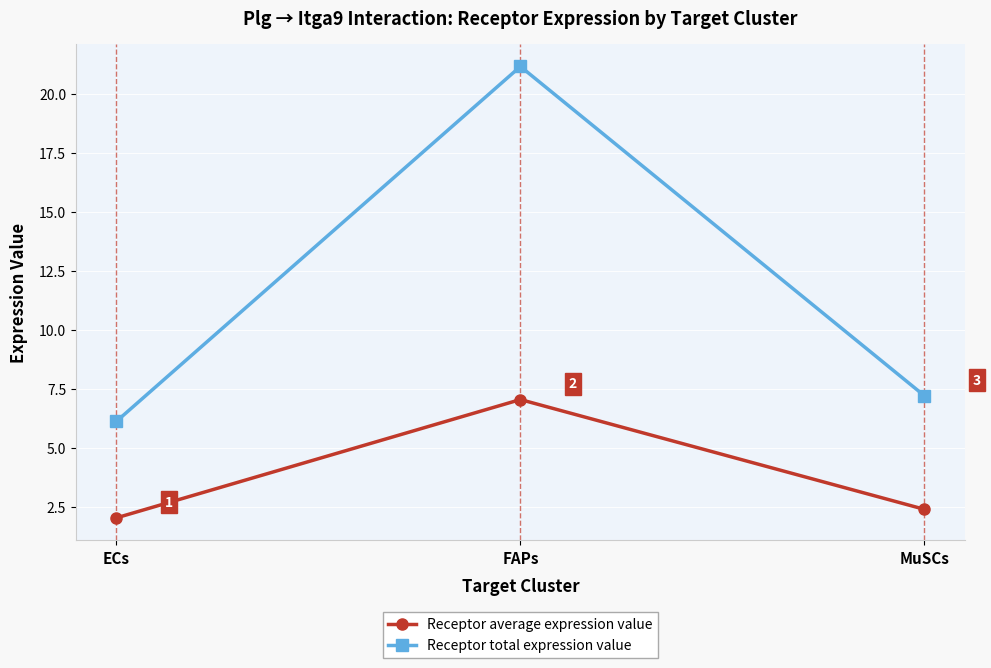

What is the label of the 1st point from the left?

ECs